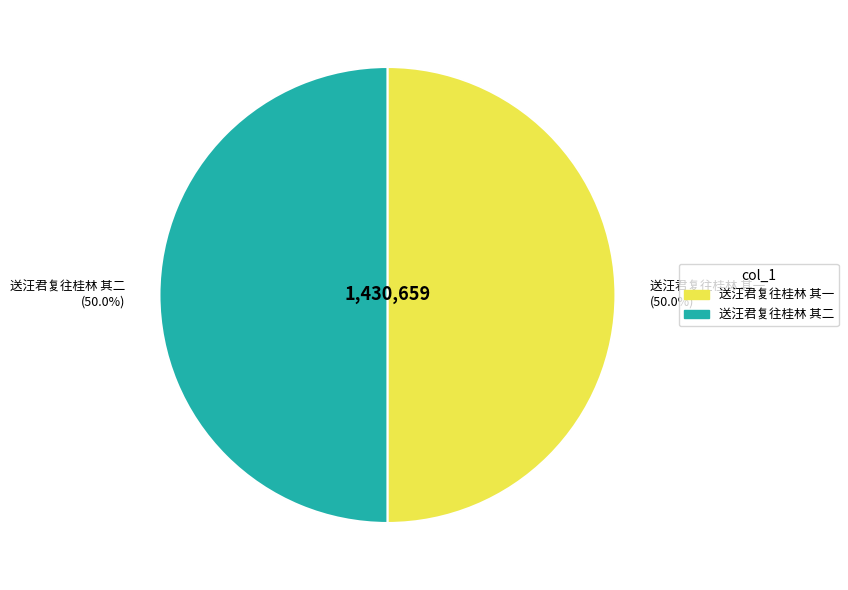

Do 送汪君复往桂林 其二 and 送汪君复往桂林 其一 together represent more than half of the pie?

Yes